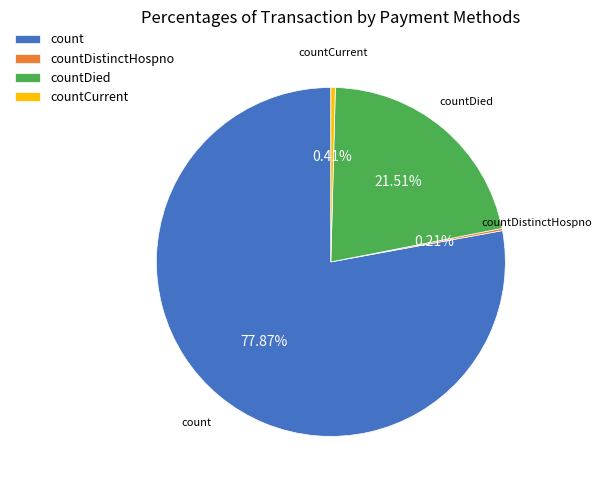

Which slice is the largest?

count